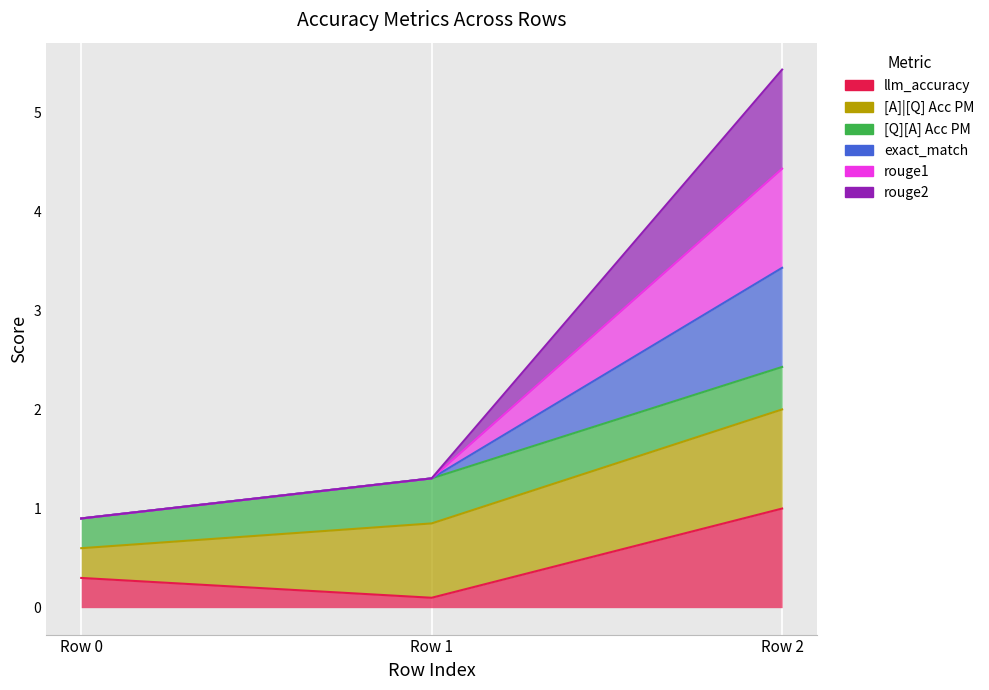

How many data points does each series have?

3